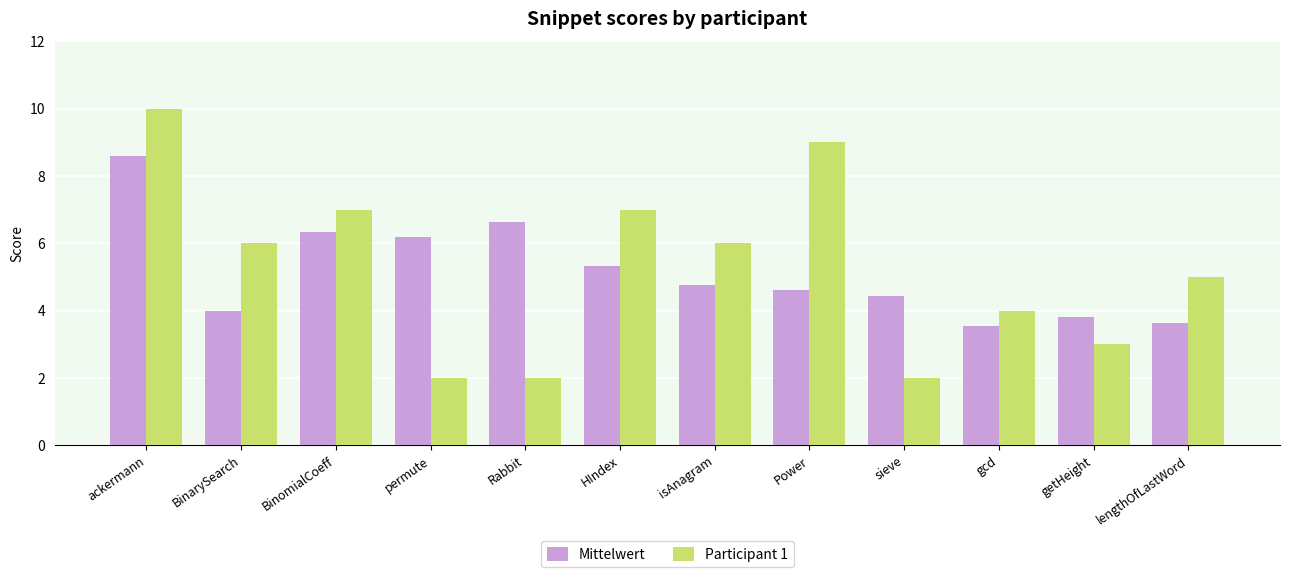

Reading left to right, what are all the values shown in this chart?

Mittelwert: ackermann=8.6	BinarySearch=4.0	BinomialCoeff=6.3	permute=6.2	Rabbit=6.6	HIndex=5.3	isAnagram=4.8	Power=4.6	sieve=4.4	gcd=3.6	getHeight=3.8	lengthOfLastWord=3.6
Participant 1: ackermann=10.0	BinarySearch=6.0	BinomialCoeff=7.0	permute=2.0	Rabbit=2.0	HIndex=7.0	isAnagram=6.0	Power=9.0	sieve=2.0	gcd=4.0	getHeight=3.0	lengthOfLastWord=5.0